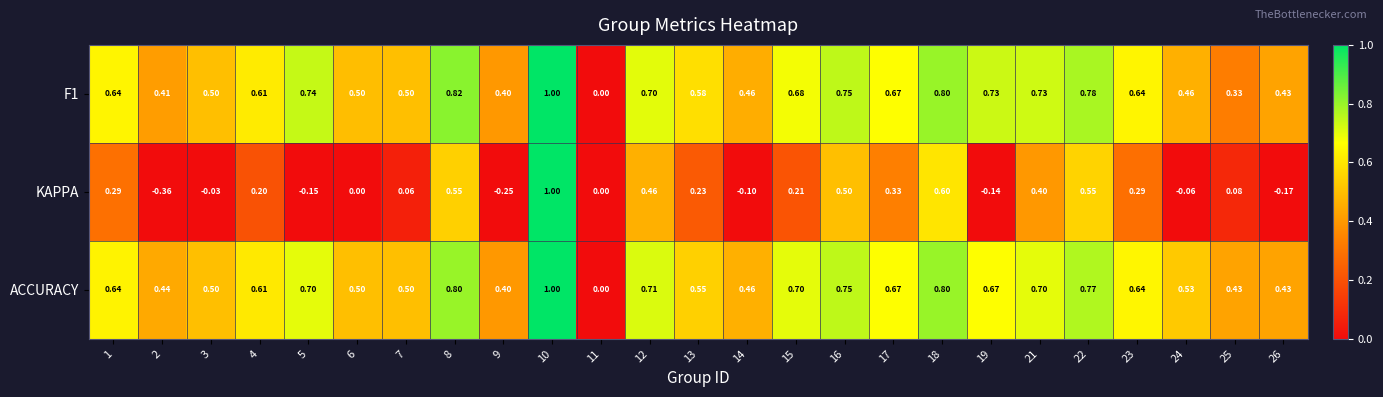

Which series changed the most between 16 and 23?

KAPPA